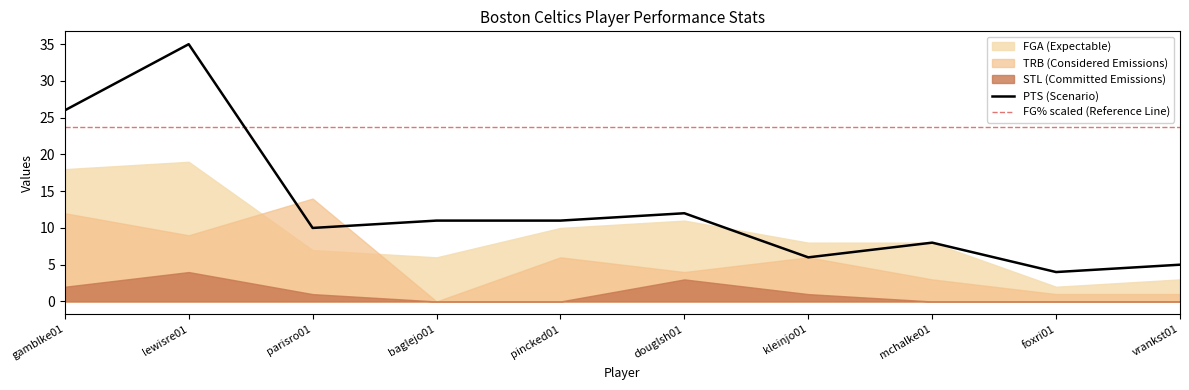

What is the difference between the second highest and minimum values in the FGA series?

16.0